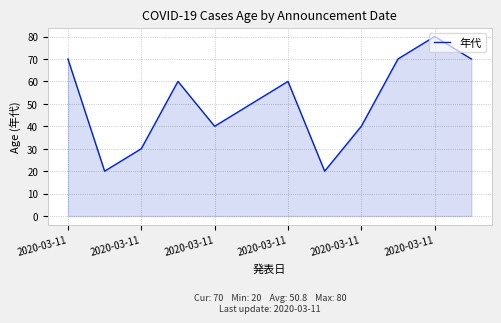

What is the minimum value shown in the chart?

20